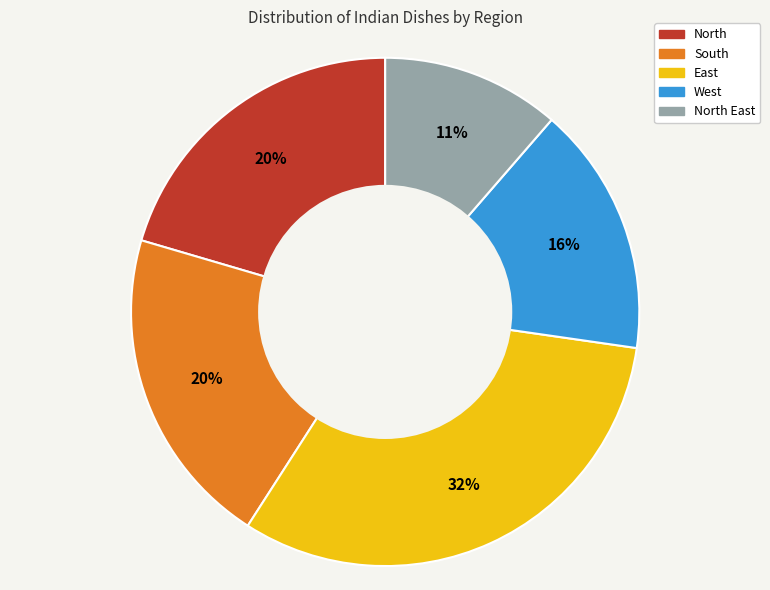

Is there any slice that represents more than half of the pie?

No